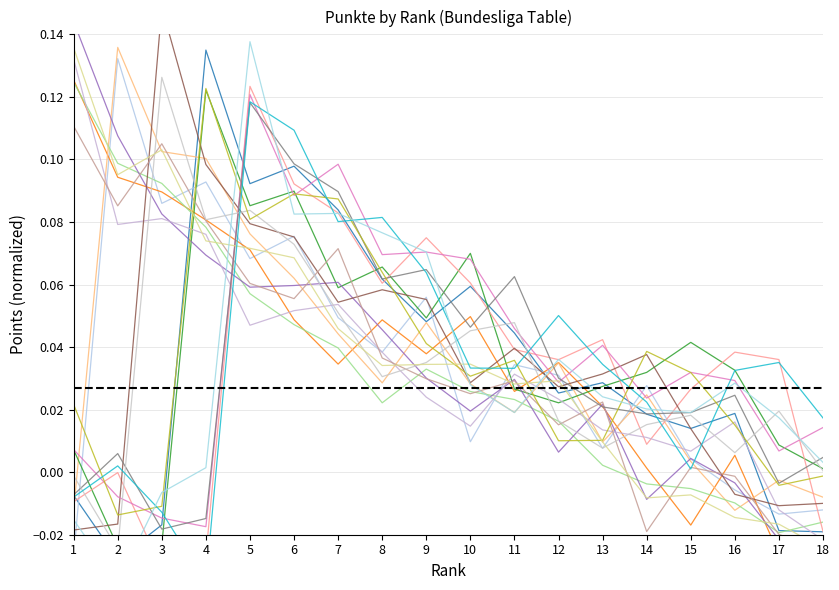

What is the sum of the values at 2 and 13?

0.1